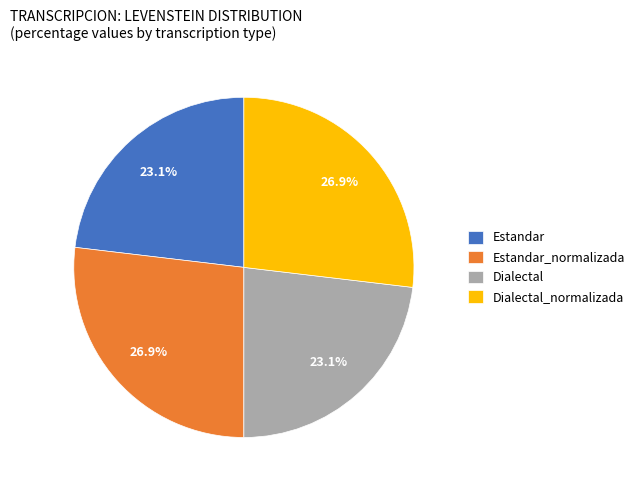

To the nearest percent, what portion does Estandar_normalizada represent?

27%